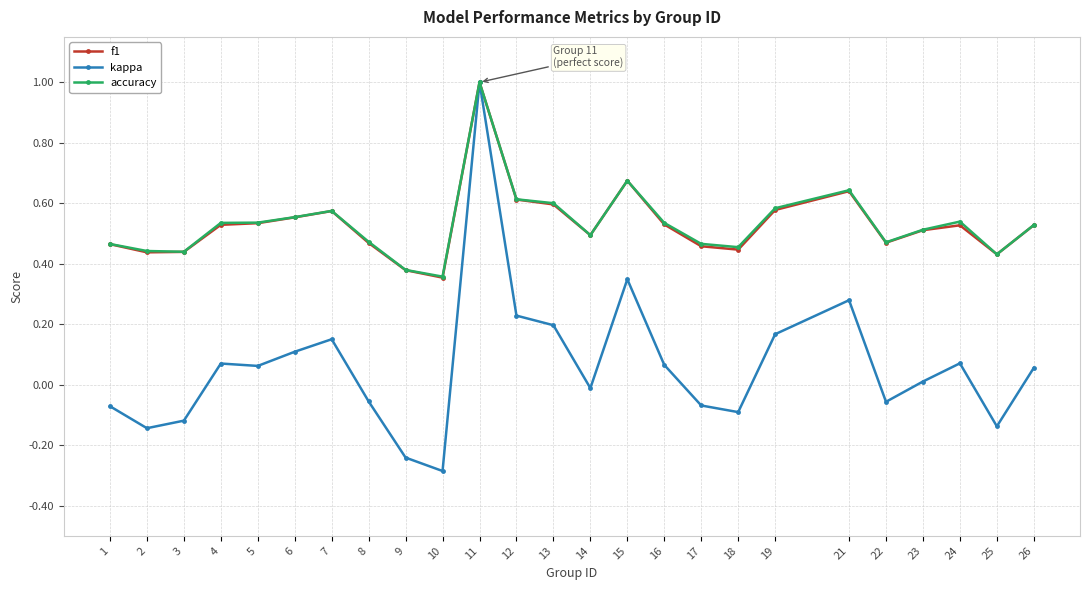

At which category does the chart reach its minimum across all series?

10